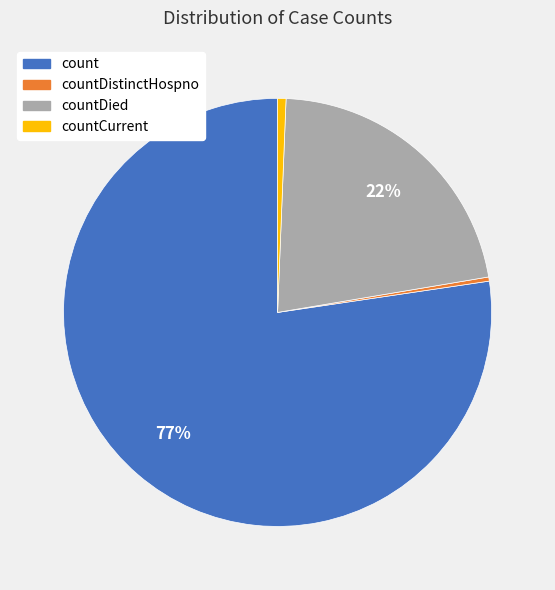

Which slice is the largest?

count